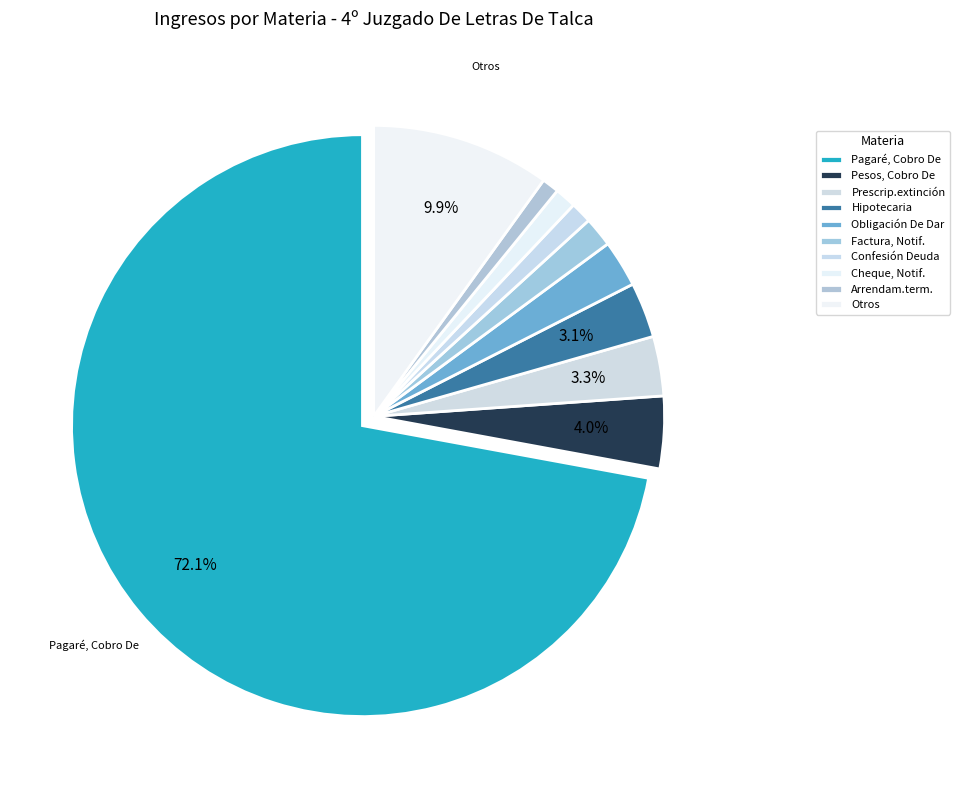

How many segments does this pie chart have?

10